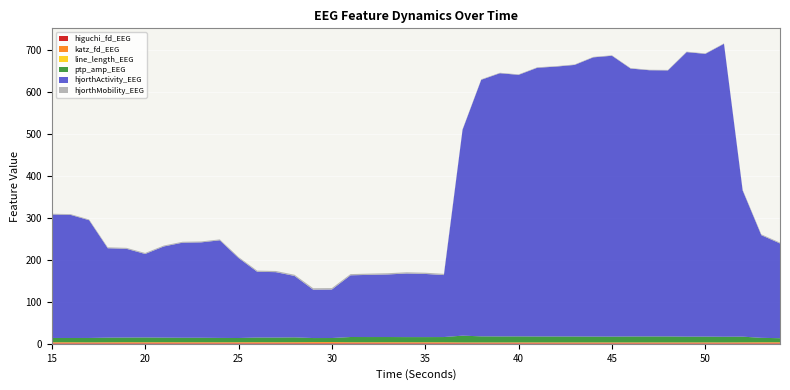

Reading right to left, transcribe all the data shown in this chart.

higuchi_fd_EEG: 1.4	1.4	1.4	1.3	1.4	1.3	1.4	1.4	1.4	1.4	1.4	1.4	1.4	1.4	1.4	1.4	1.4	1.5	1.5	1.5	1.5	1.5	1.5	1.5	1.5	1.5	1.5	1.5	1.5	1.4	1.4	1.4	1.4	1.5	1.5	1.5	1.5	1.4	1.4	1.4
katz_fd_EEG: 2.1	2.1	1.9	1.8	1.9	1.9	1.9	1.8	1.8	1.8	1.9	1.8	1.8	1.8	1.8	1.8	1.8	1.7	2.0	2.0	2.1	2.1	2.0	2.1	2.5	2.4	2.2	2.1	2.2	2.1	2.1	2.1	2.1	2.2	2.1	2.2	2.0	1.9	2.1	2.2
line_length_EEG: 0.2	0.2	0.2	0.1	0.1	0.1	0.1	0.1	0.2	0.1	0.1	0.1	0.1	0.1	0.1	0.1	0.1	0.1	0.2	0.2	0.2	0.2	0.2	0.2	0.3	0.3	0.2	0.2	0.2	0.2	0.2	0.2	0.2	0.2	0.2	0.2	0.2	0.2	0.2	0.2
ptp_amp_EEG: 9.6	10.5	13.5	13.5	13.7	13.7	14.1	14.1	14.1	13.7	13.8	14.0	14.0	14.1	14.2	14.2	14.4	16.1	12.3	12.2	12.2	12.3	12.3	12.4	9.5	9.5	11.4	11.1	11.0	10.0	10.3	10.6	10.7	10.9	11.4	11.0	11.0	10.4	10.1	10.1
hjorthActivity_EEG: 225.6	244.5	348.2	697.5	673.3	677.6	633.5	634.0	638.0	668.8	664.9	646.7	642.6	639.8	622.8	626.7	610.9	490.4	147.6	150.4	151.4	149.0	148.1	146.9	115.4	115.2	146.3	155.8	156.6	190.6	232.5	227.1	226.4	217.1	198.8	211.3	212.9	280.4	293.2	294.0
hjorthMobility_EEG: 2.1	2.1	1.8	1.1	1.1	1.1	1.1	1.1	1.1	1.1	1.1	1.1	1.1	1.1	1.2	1.2	1.2	1.3	2.9	2.9	2.9	2.9	3.0	2.9	3.4	3.5	2.9	2.8	2.8	2.4	2.2	2.2	2.2	2.2	2.4	2.3	2.3	1.8	1.8	1.8